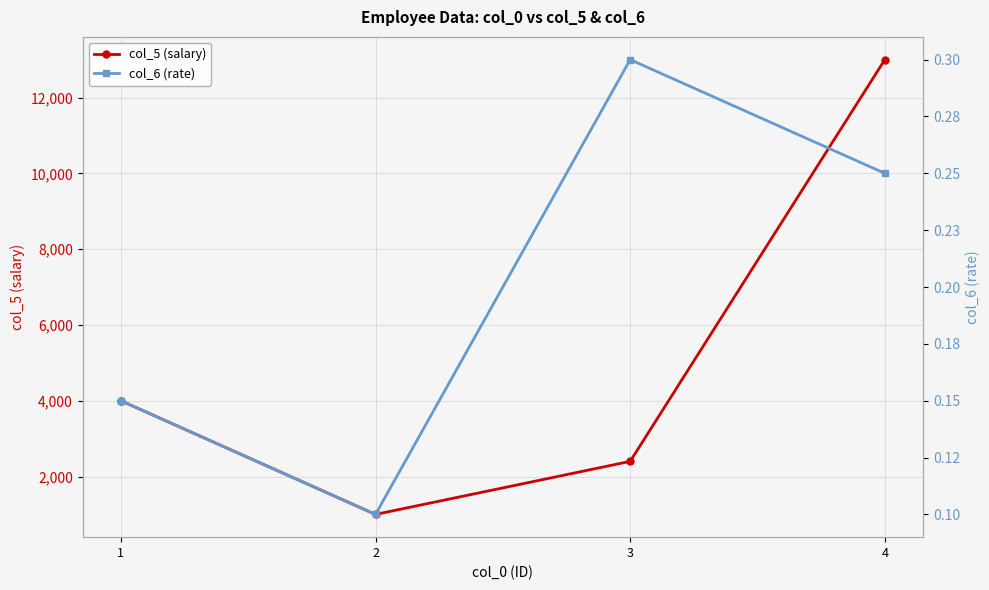

Reading left to right, what are all the values shown in this chart?

col_5 (salary): 4000.0	1000.0	2400.0	13000.0
col_6 (rate): 0.1	0.1	0.3	0.2